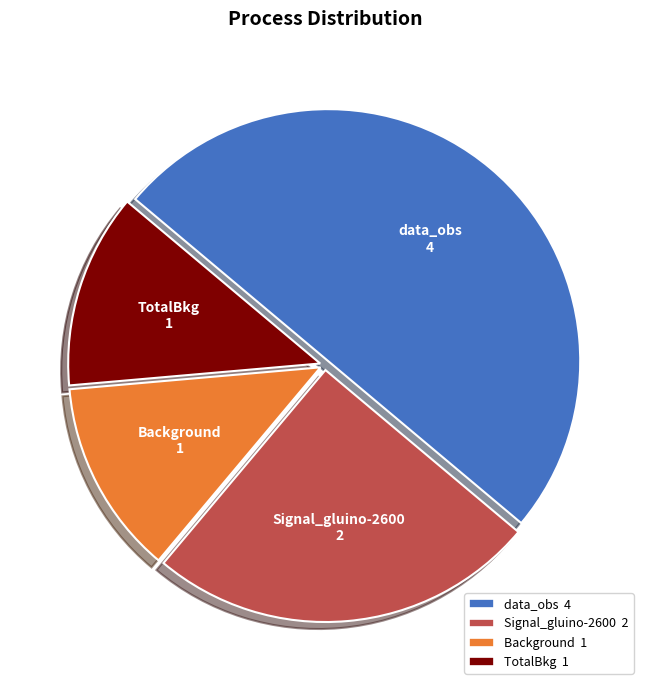

Approximately how many times larger is the value at data_obs compared to Signal_gluino-2600?

2.0